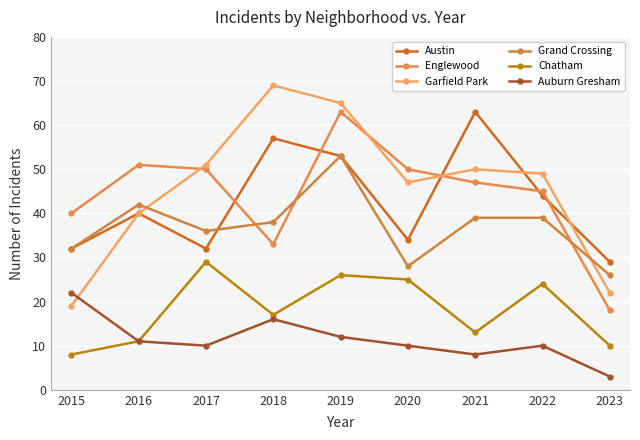

The value of Austin at 2020 is 49. True or false?

False